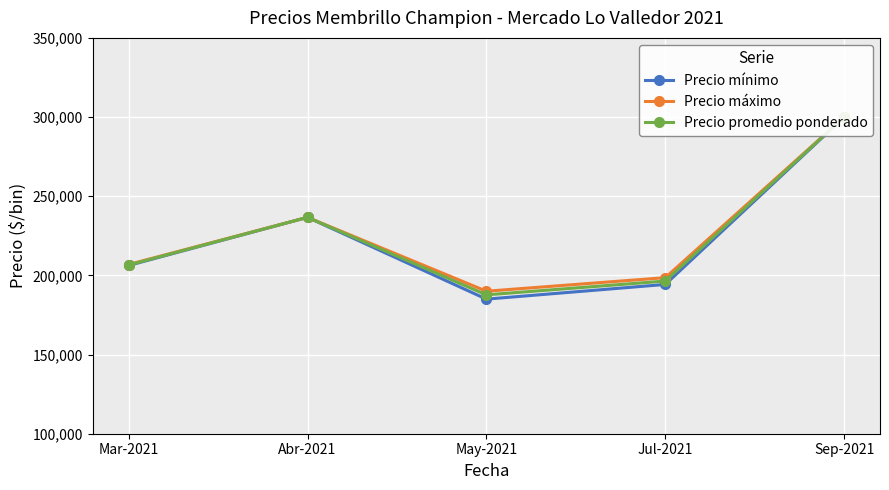

What is the smallest value displayed?

185000